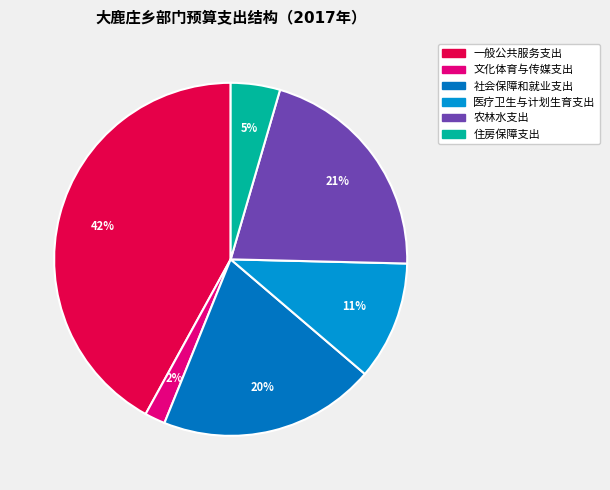

How many segments does this pie chart have?

6